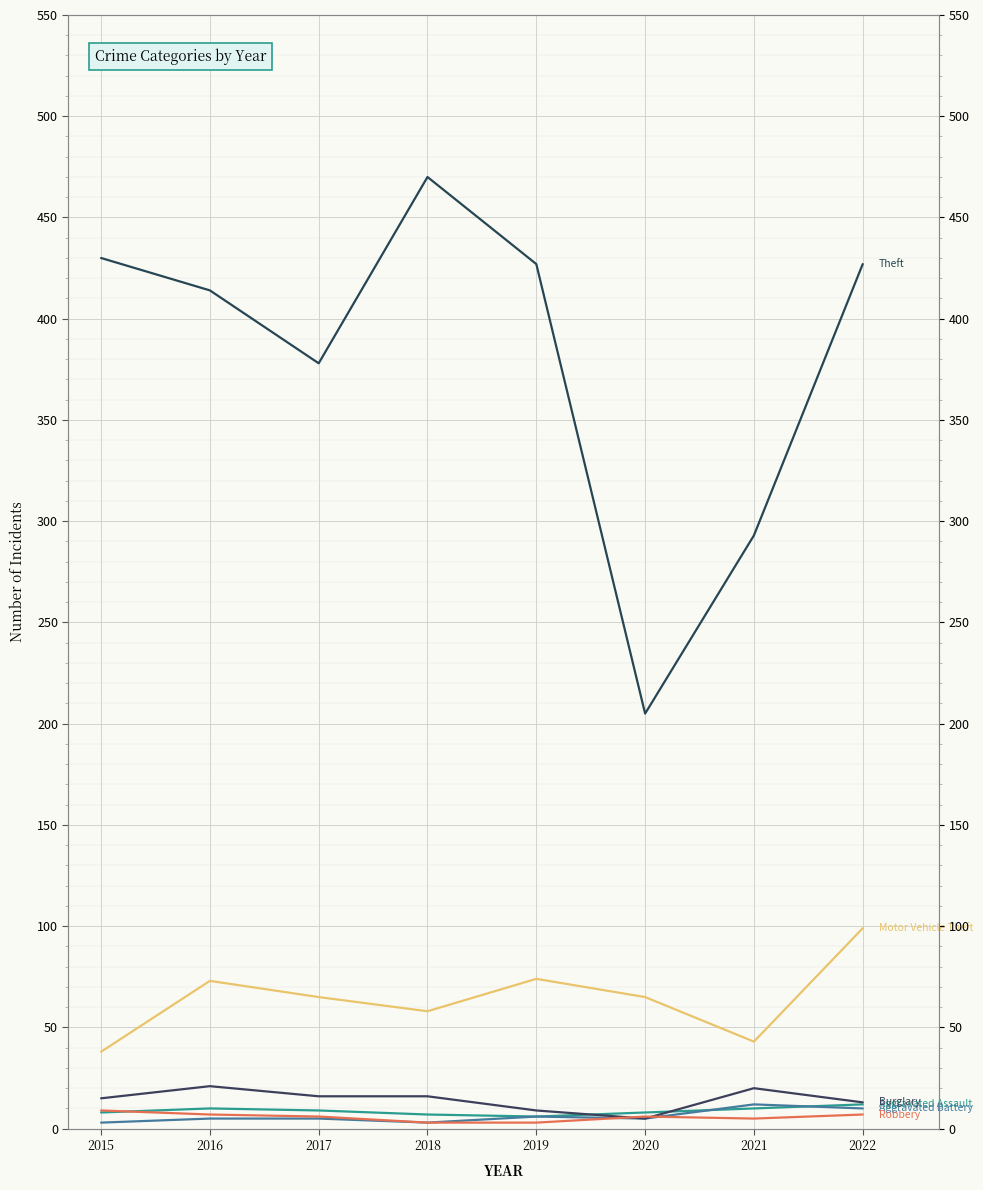

What is the maximum value shown in the chart?

470